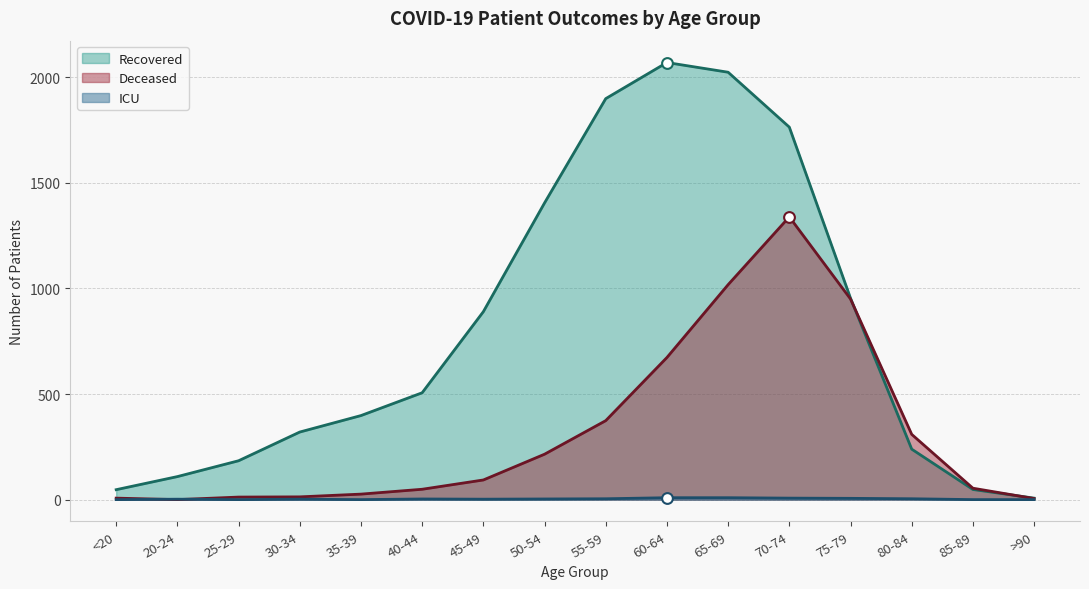

At which category is the sum across all series the highest?

70-74